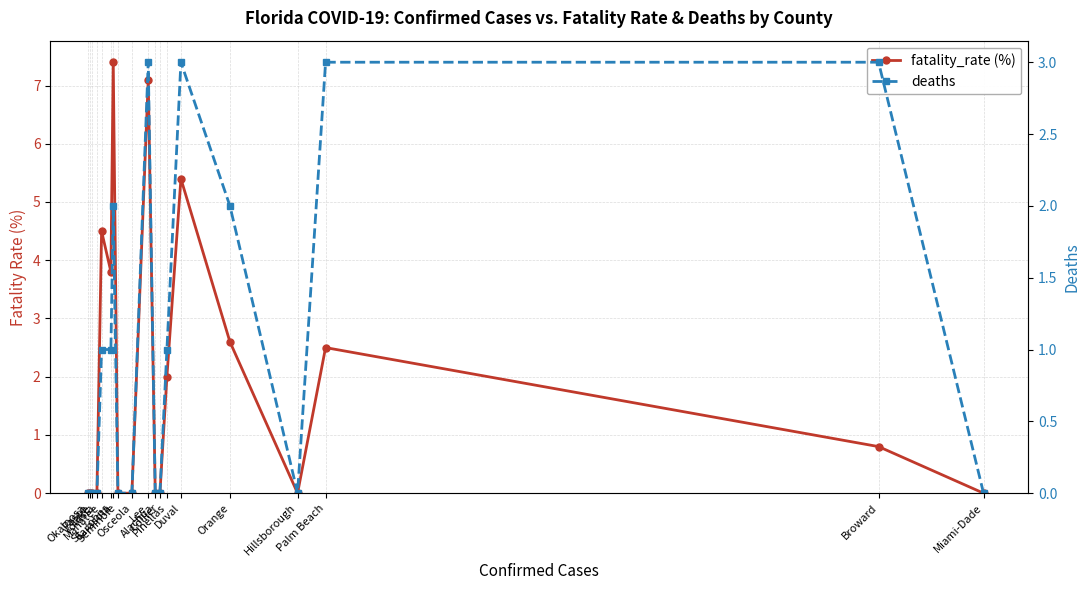

Which series changed the most between Hillsborough and Alachua?

fatality_rate (%)